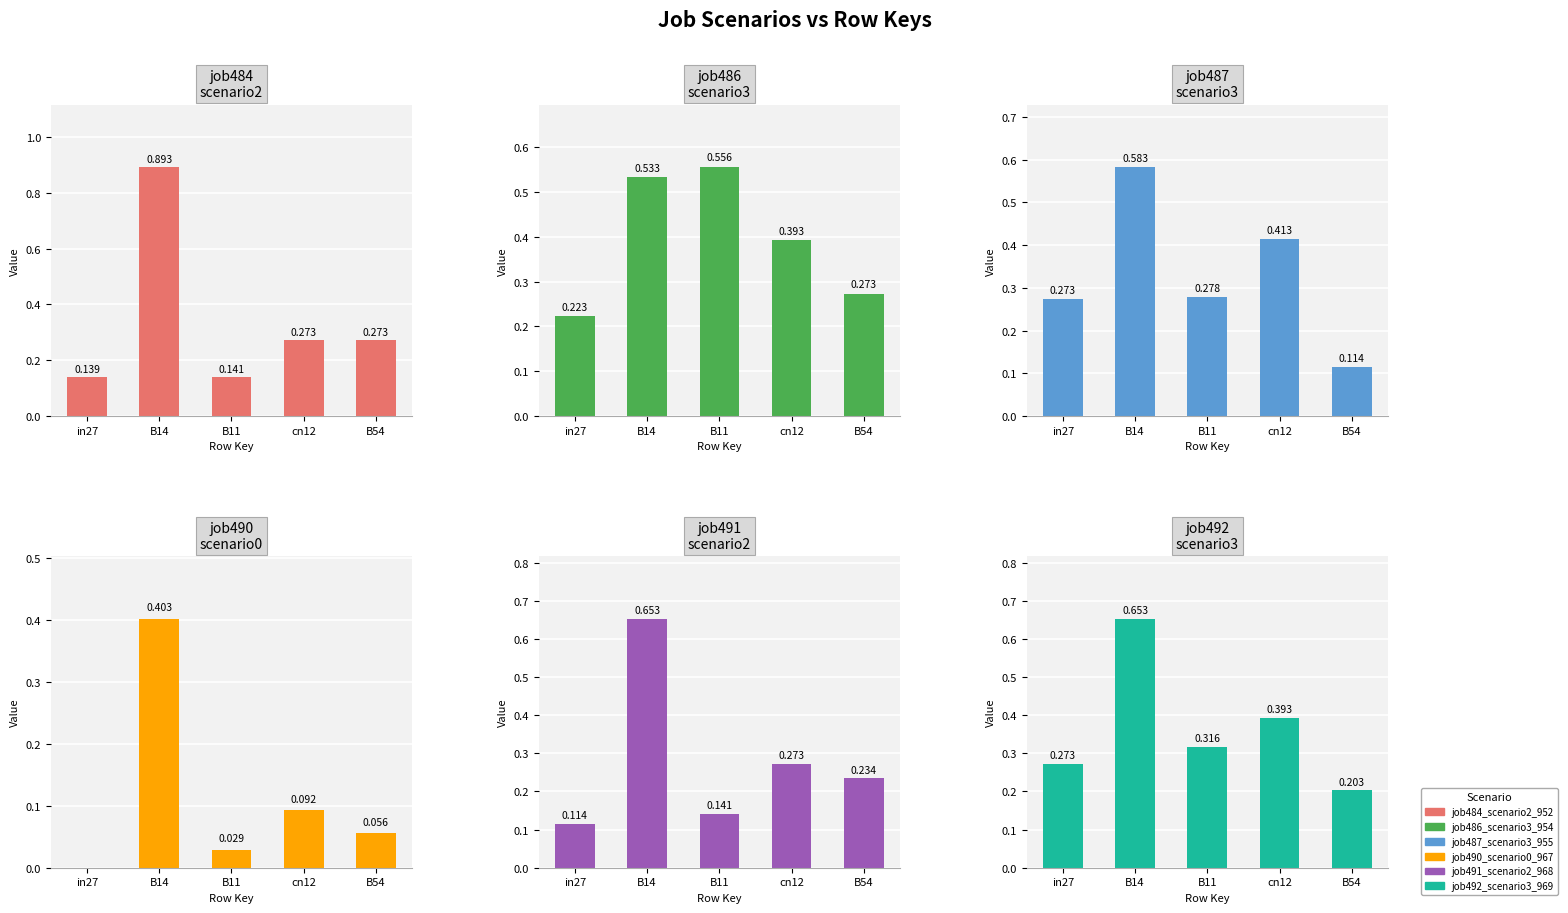

Reading left to right, transcribe all the data shown in this chart.

job484_scenario2_952: 0.1	0.9	0.1	0.3	0.3
job486_scenario3_954: 0.2	0.5	0.6	0.4	0.3
job487_scenario3_955: 0.3	0.6	0.3	0.4	0.1
job490_scenario0_967: 0.0	0.4	0.0	0.1	0.1
job491_scenario2_968: 0.1	0.7	0.1	0.3	0.2
job492_scenario3_969: 0.3	0.7	0.3	0.4	0.2